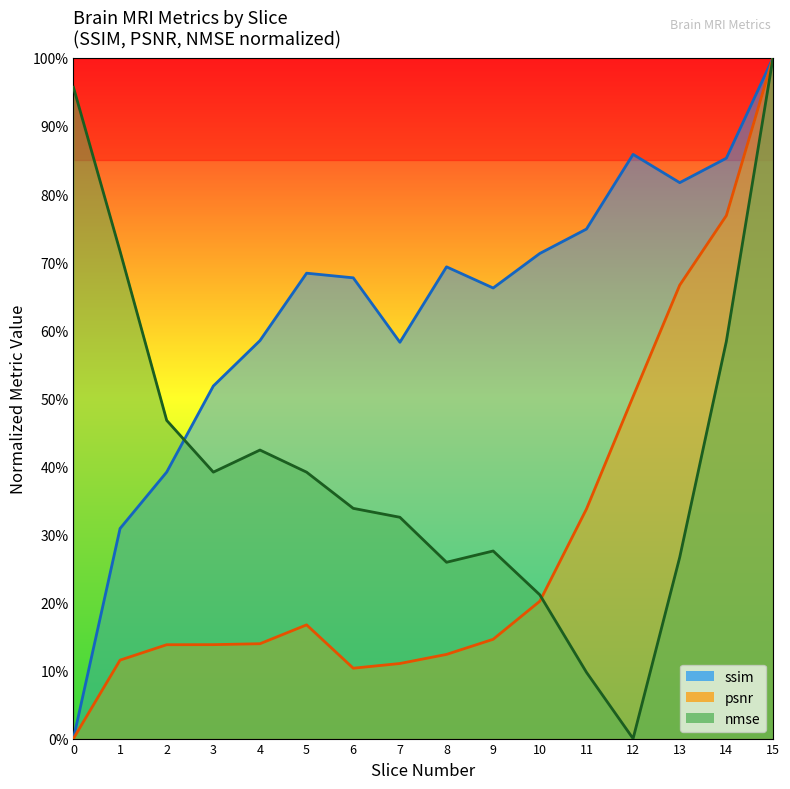

What is the value of the ssim point at the 13th from the left?

0.9